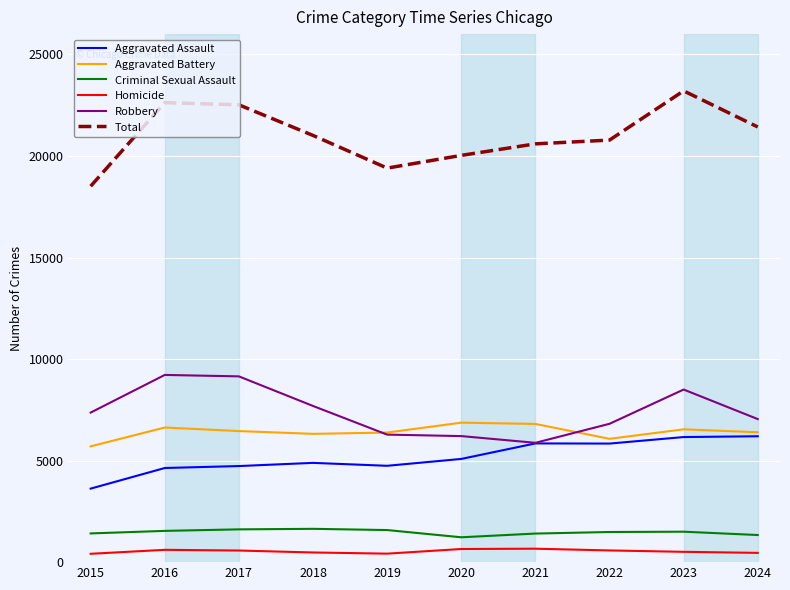

What is the minimum value for Criminal Sexual Assault?

1224